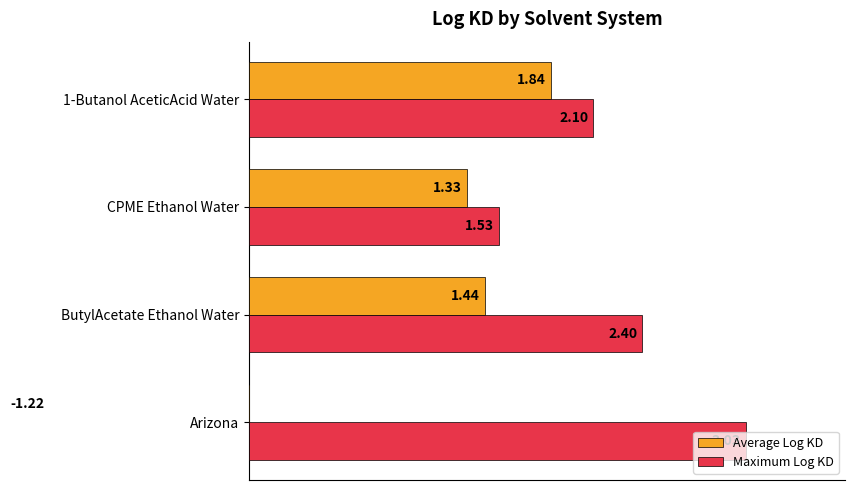

How many groups of bars are there?

4